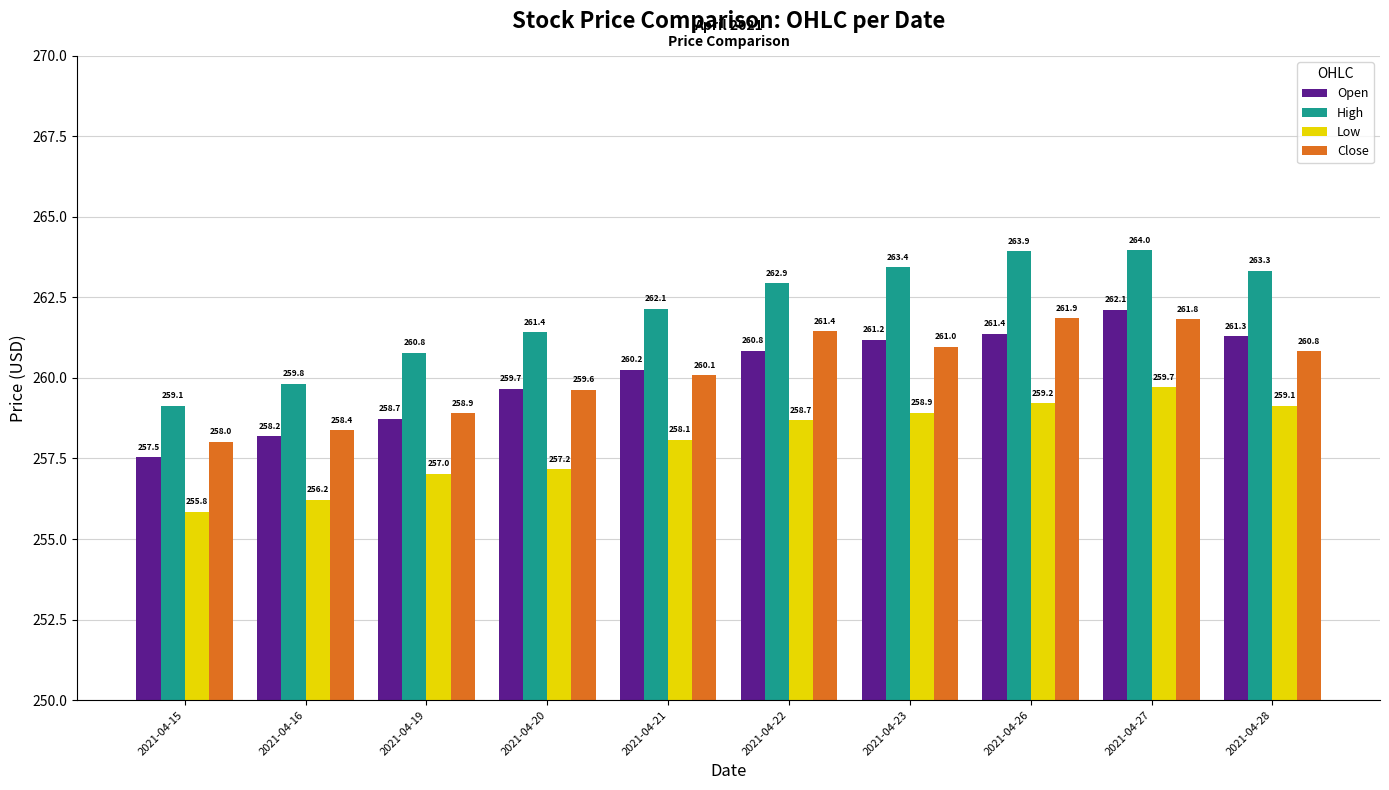

True or false: Open has a value of 345.5 at 2021-04-23.

False